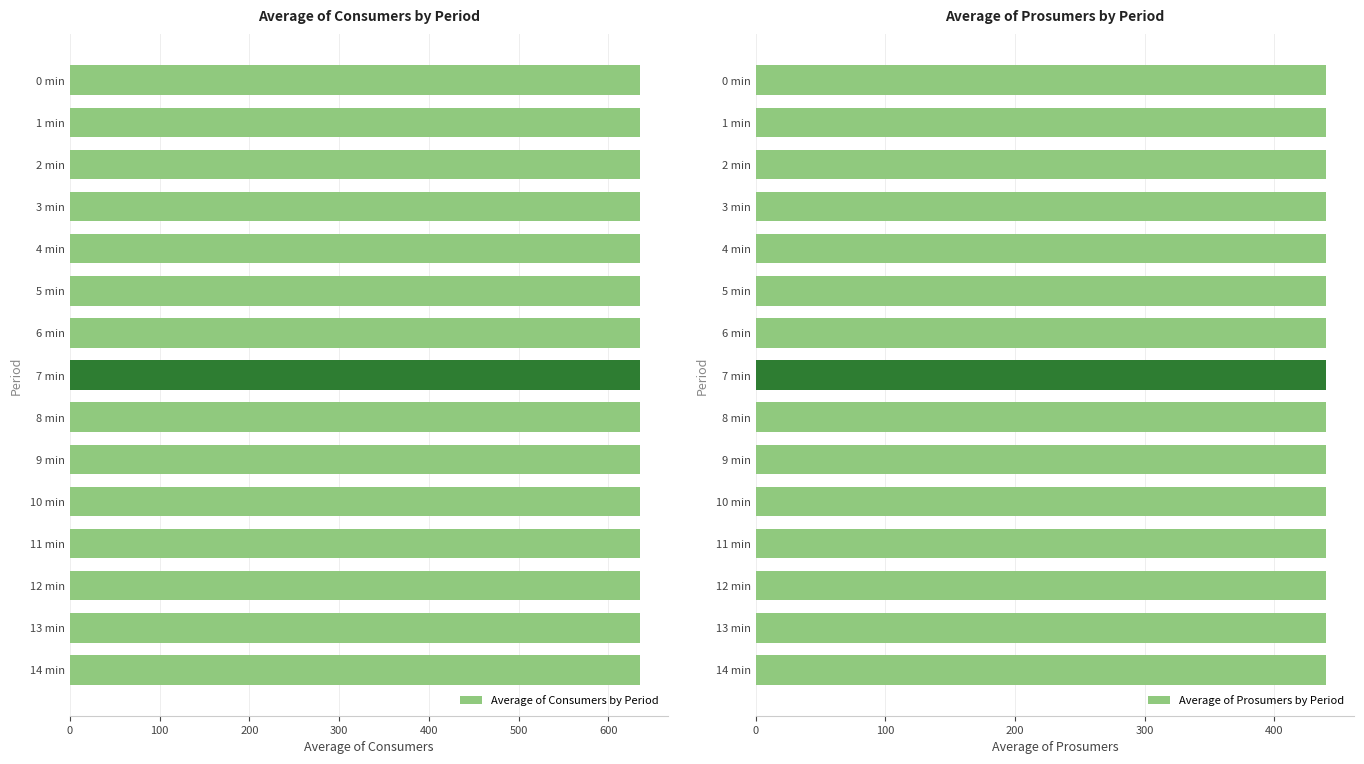

Reading left to right, transcribe all the data shown in this chart.

Consumers: 635	635	635	635	635	635	635	635	635	635	635	635	635	635	635
Prosumers: 440	440	440	440	440	440	440	440	440	440	440	440	440	440	440